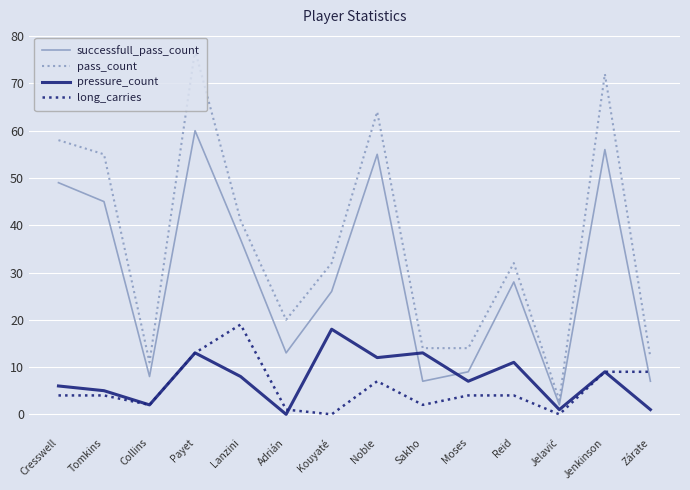

How many categories are shown in the chart?

14